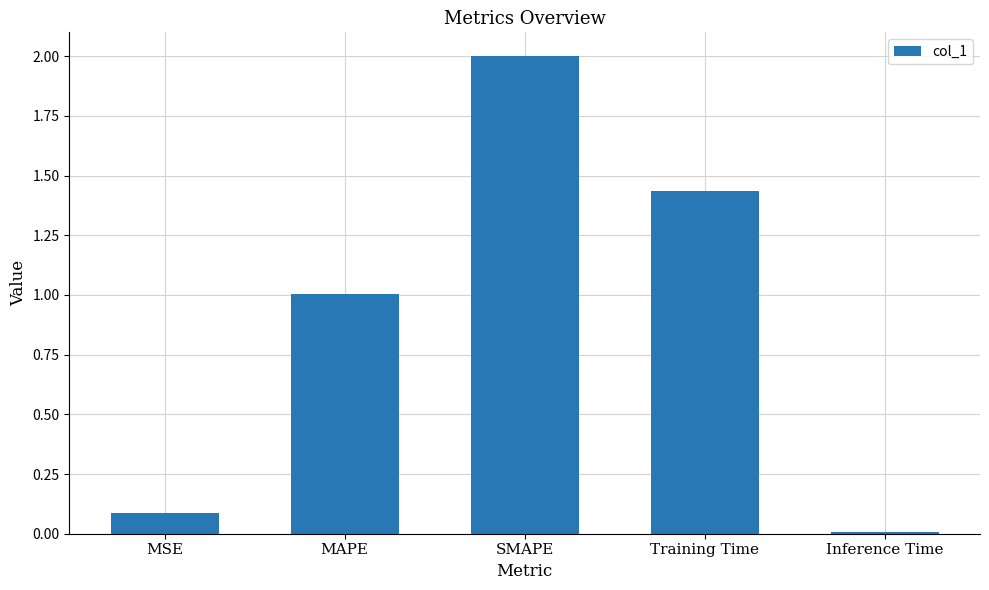

Rank the categories by value from lowest to highest.

Inference Time, MSE, MAPE, Training Time, SMAPE